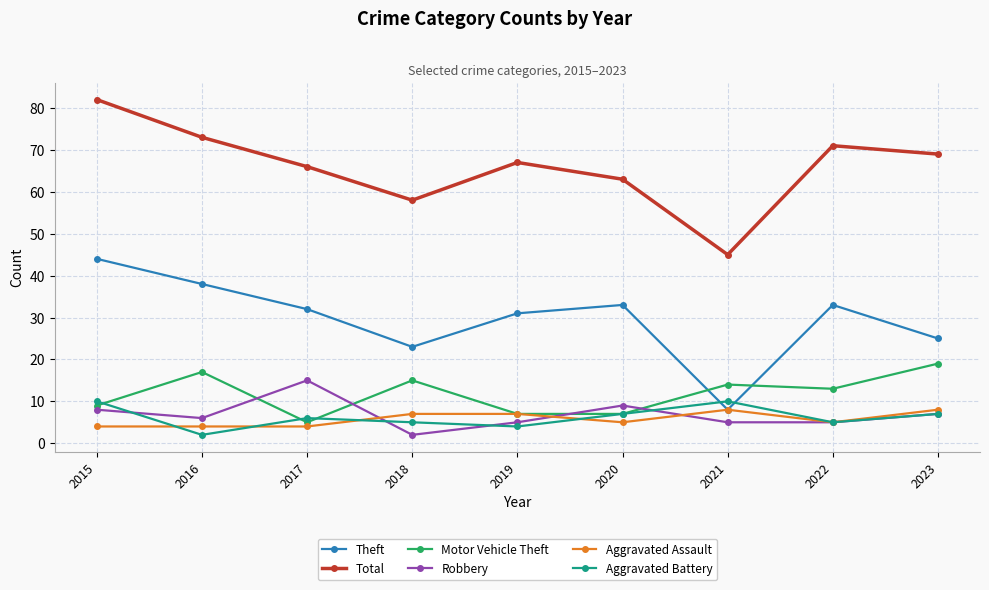

What is the difference between the maximum and minimum values in the Theft series?

36